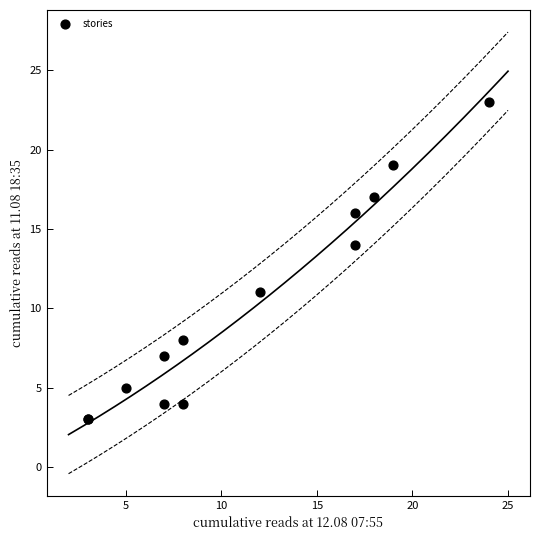

What Y value in the scatter plot is closest to 13?

14